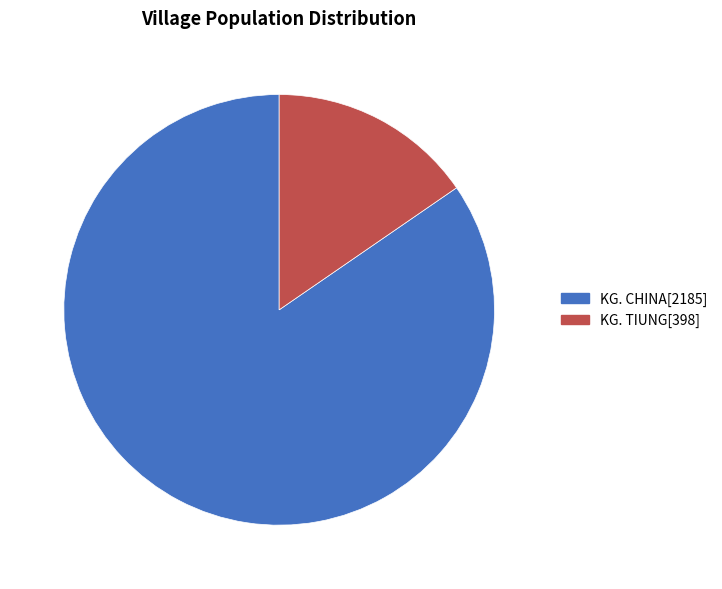

Do KG. CHINA[2185] and KG. TIUNG[398] together represent more than half of the pie?

Yes